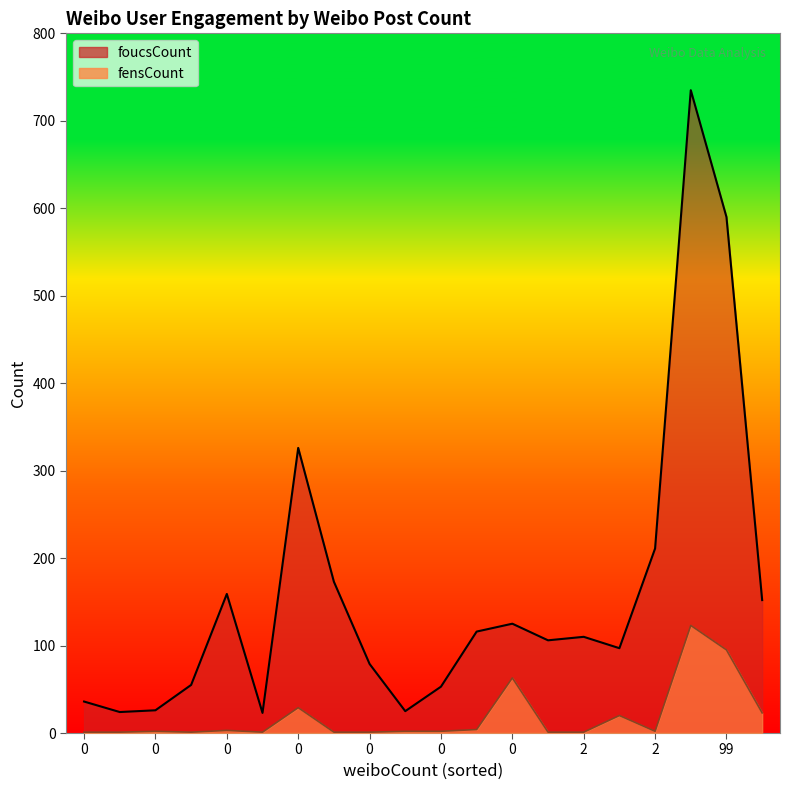

What are all the series names shown in the legend?

foucsCount, fensCount